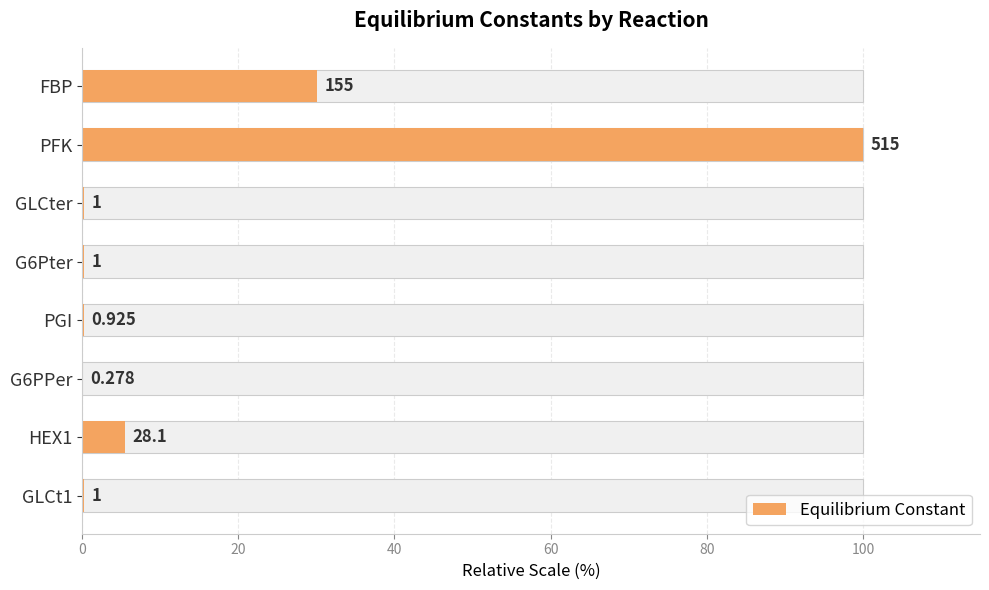

Reading right to left, what are all the values shown in this chart?

30.1	100.0	0.2	0.2	0.2	0.1	5.5	0.2